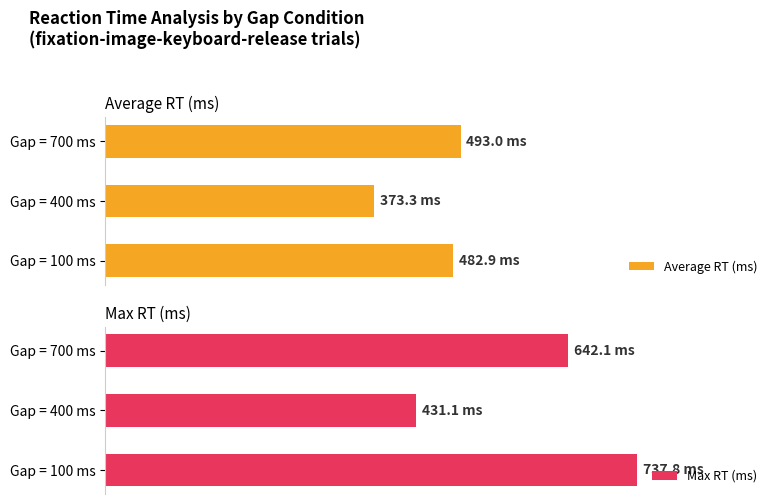

What is the lowest value of the Max RT (ms) series?

53.9